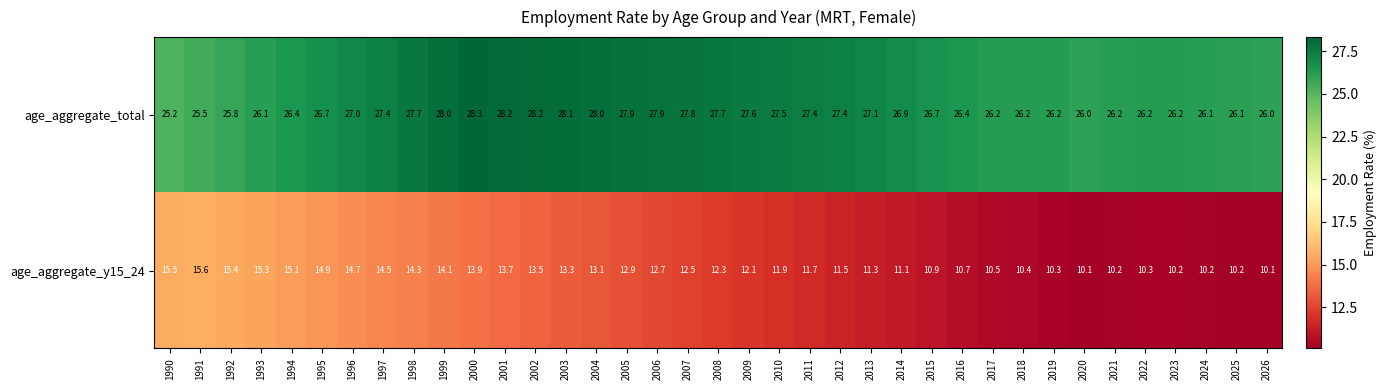

What is the sum of the age_aggregate_y15_24 values at 2021 and 2017?

20.7